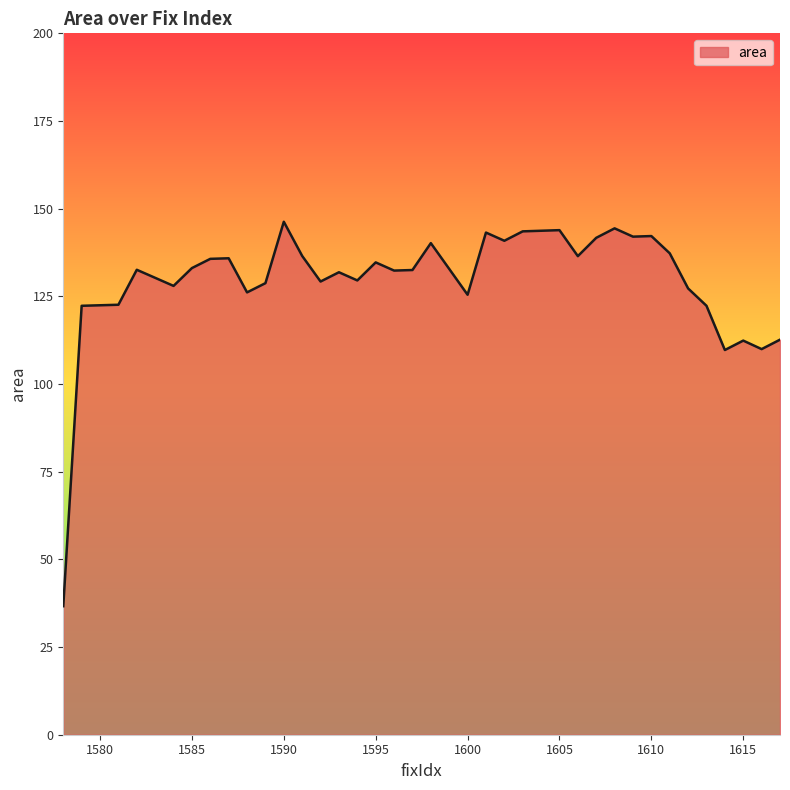

What is the minimum value shown in the chart?

36.6